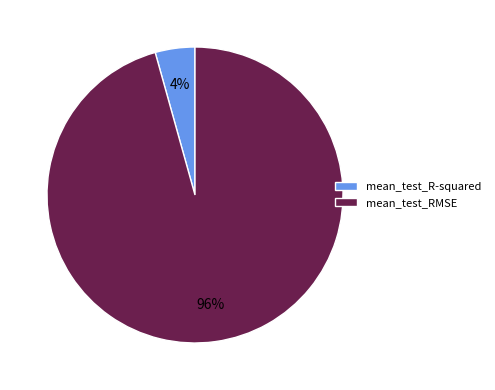

Do mean_test_R-squared and mean_test_RMSE together represent more than half of the pie?

Yes